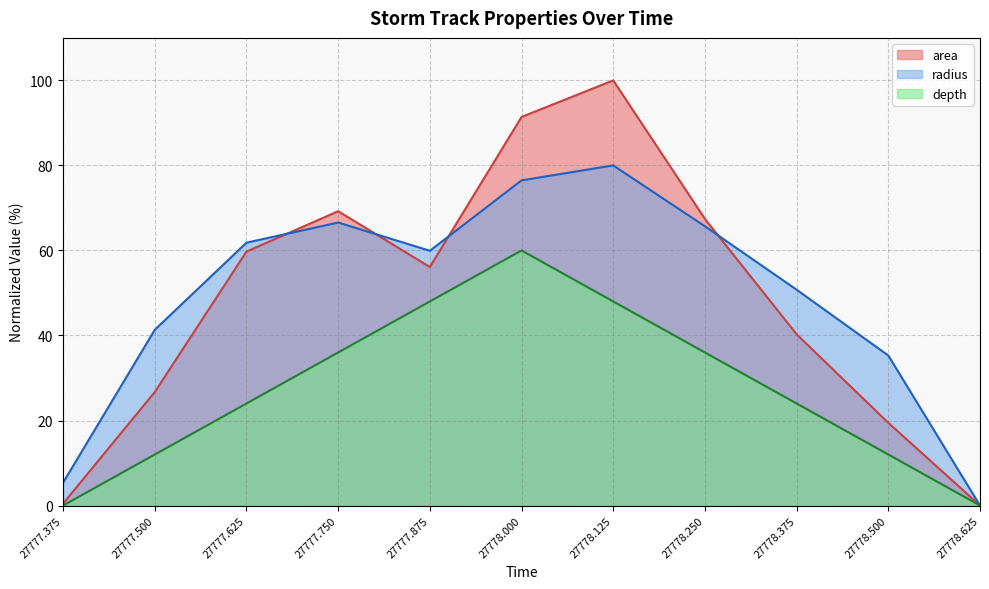

Which has a higher value, 27778.0 or 27777.875?

27778.0